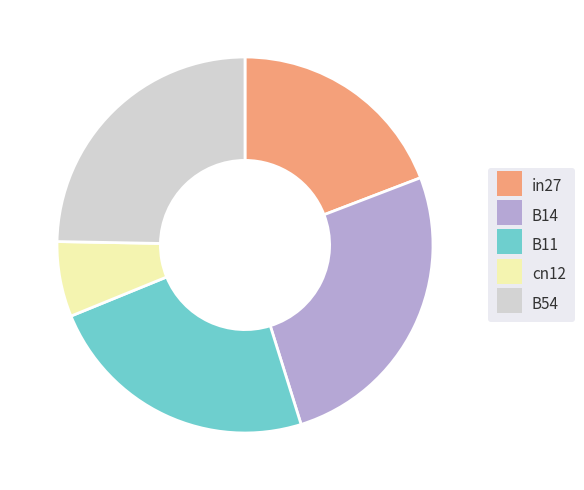

Is it true that in27 is 31% of the pie?

False